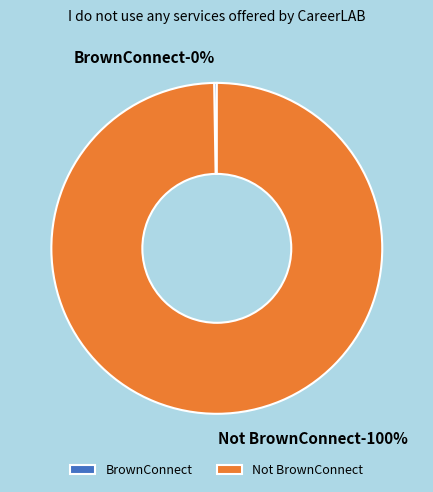

Count the number of slices in the pie.

2